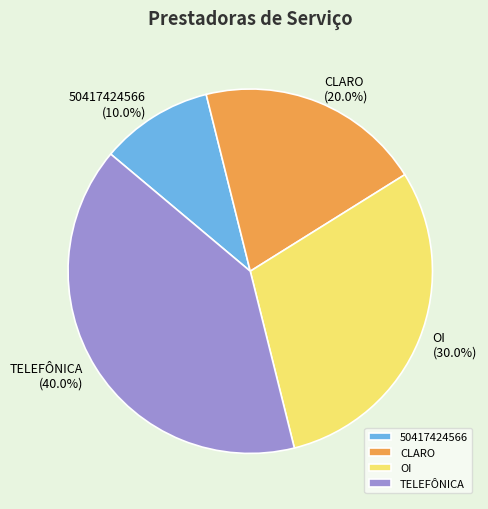

The CLARO slice represents 20% of the pie. True or false?

True